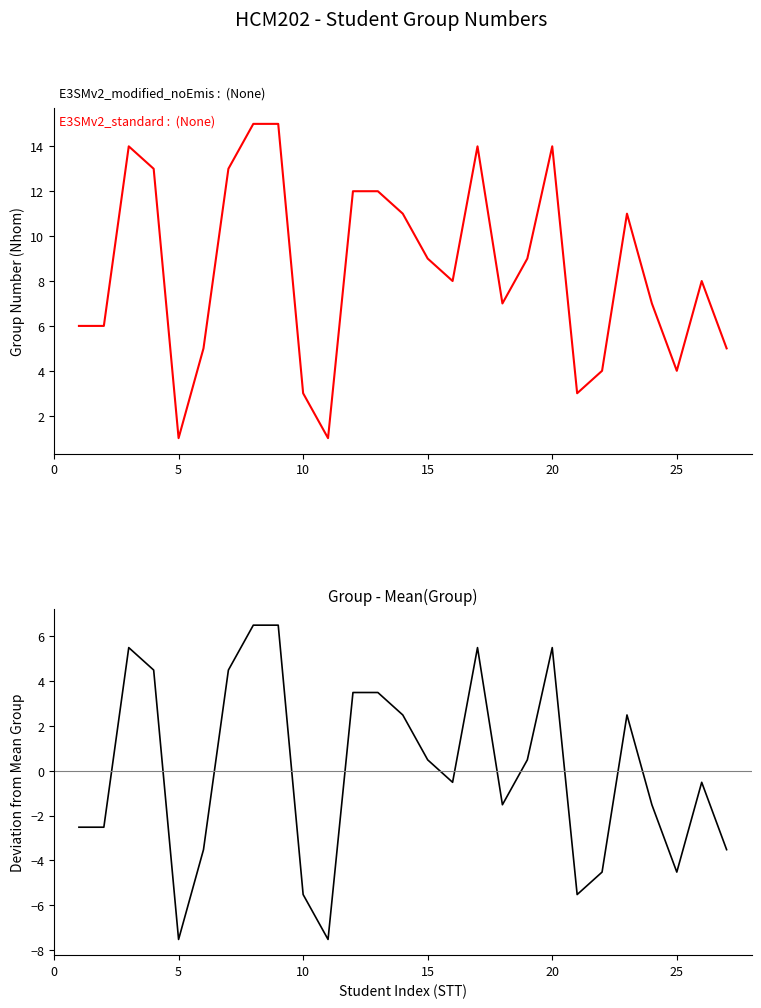

Rank the series at 15 from lowest to highest value.

Deviation from Mean, Nhom (Group)